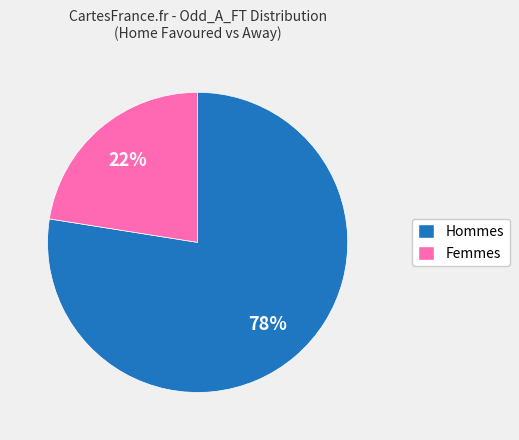

Which category has the smallest portion of the pie?

Femmes